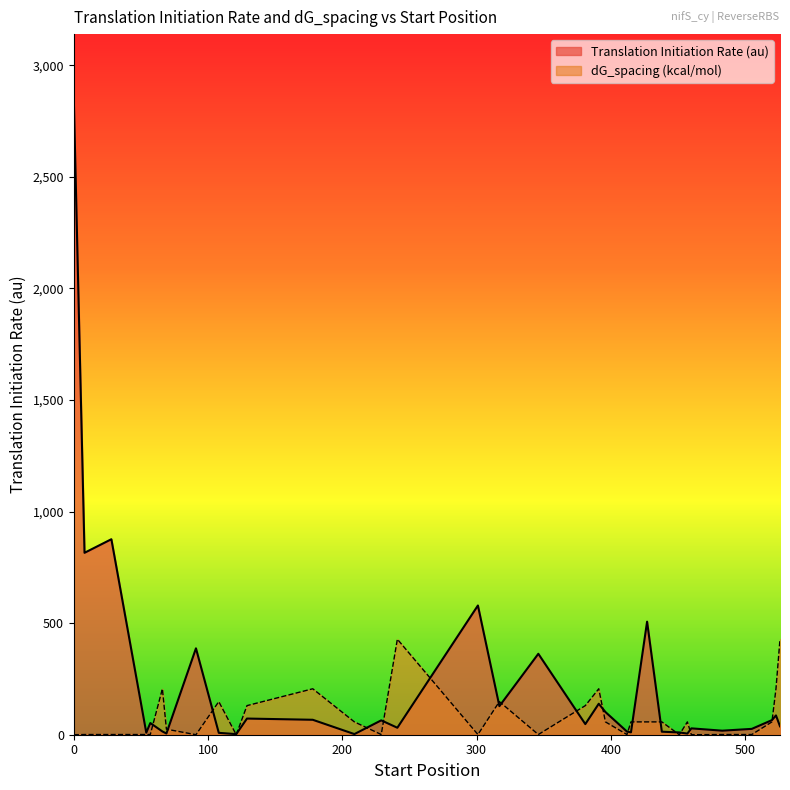

Where is Translation Initiation Rate (au) nearest to the value 1428?

28